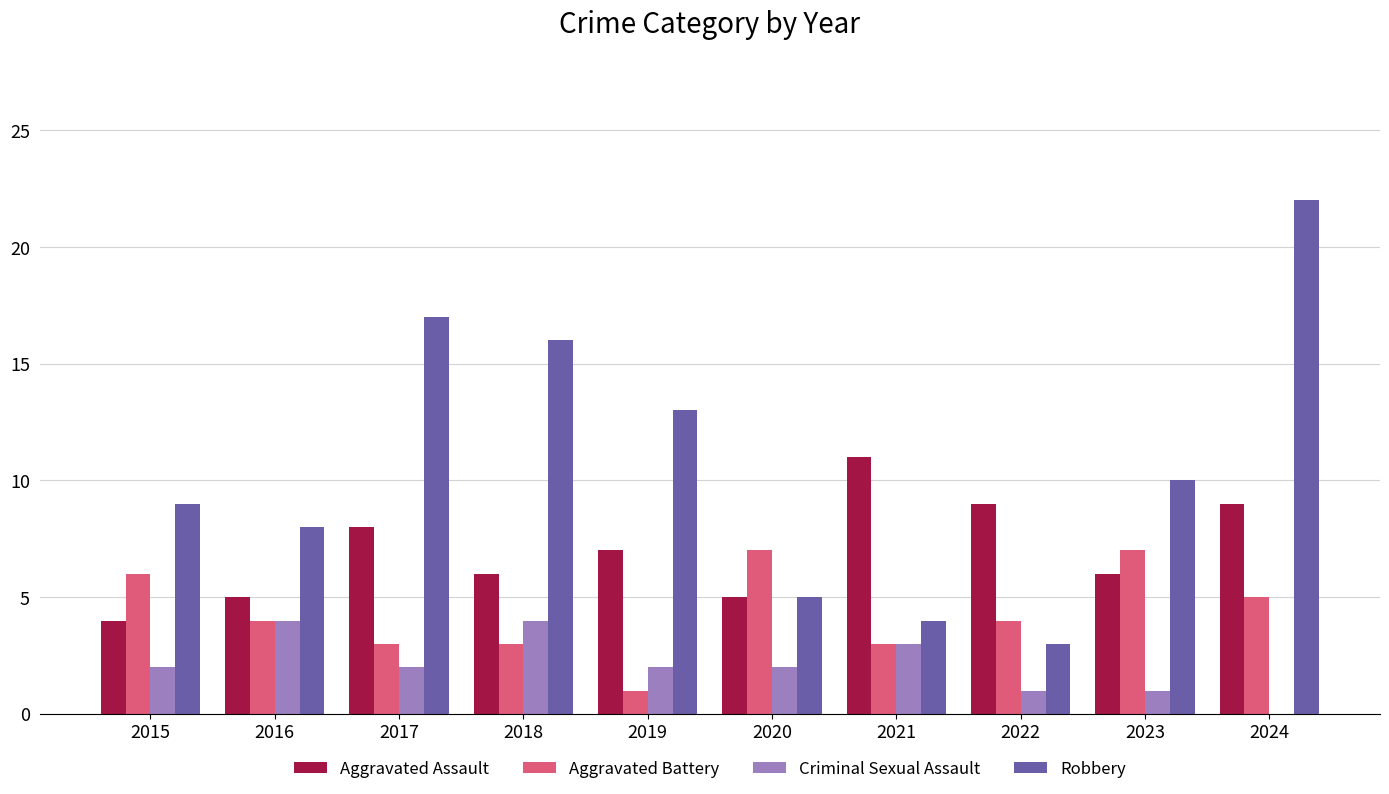

What is the average value of the Aggravated Battery series?

4